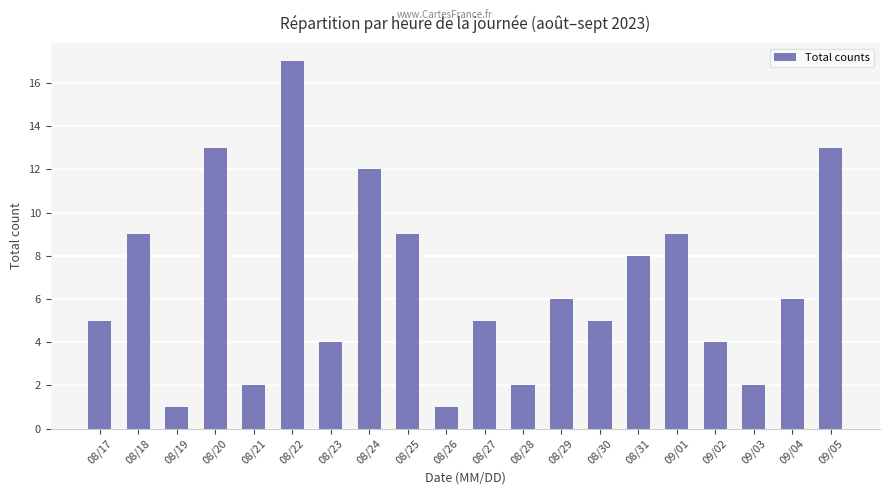

How many bars are there in total?

20